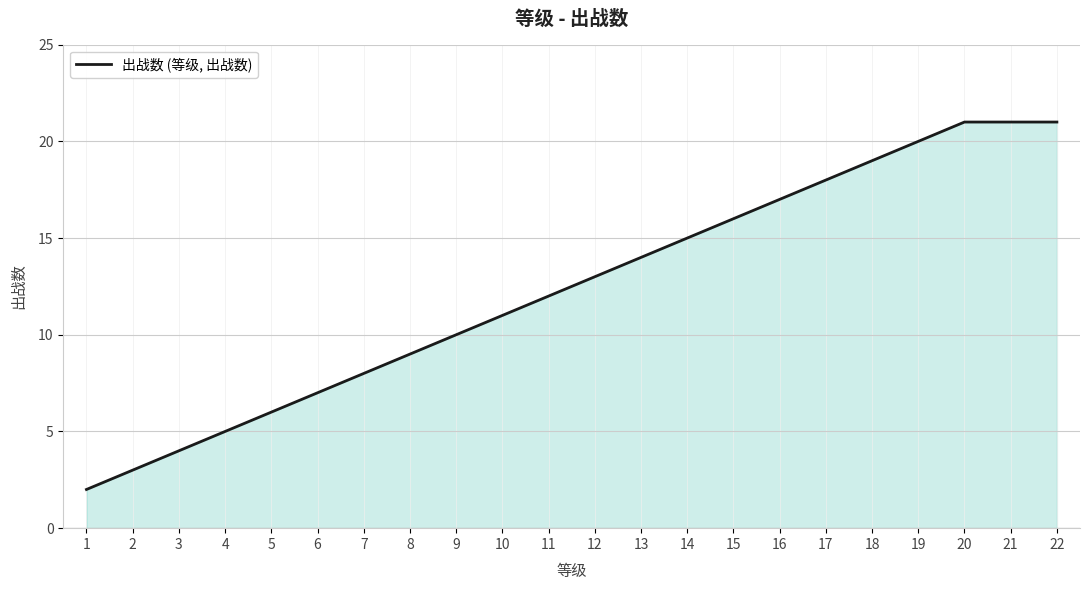

How many lines are shown in the chart?

1